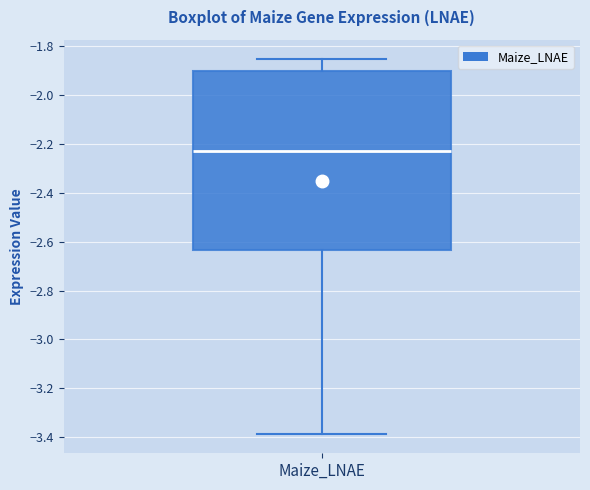

Transcribe this box plot: give where the median line is, the range the box spans, and where the two whiskers end, as read against the y-axis. The values are not printed on the chart, so give them approximately, as read against the axis.

median -2.22, box -2.64 to -1.90, whiskers -3.38 to -1.86